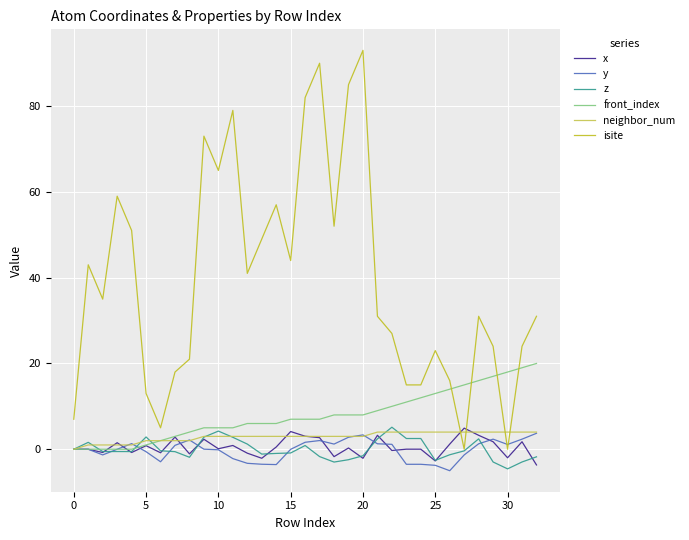

What is the maximum value for neighbor_num?

4.0